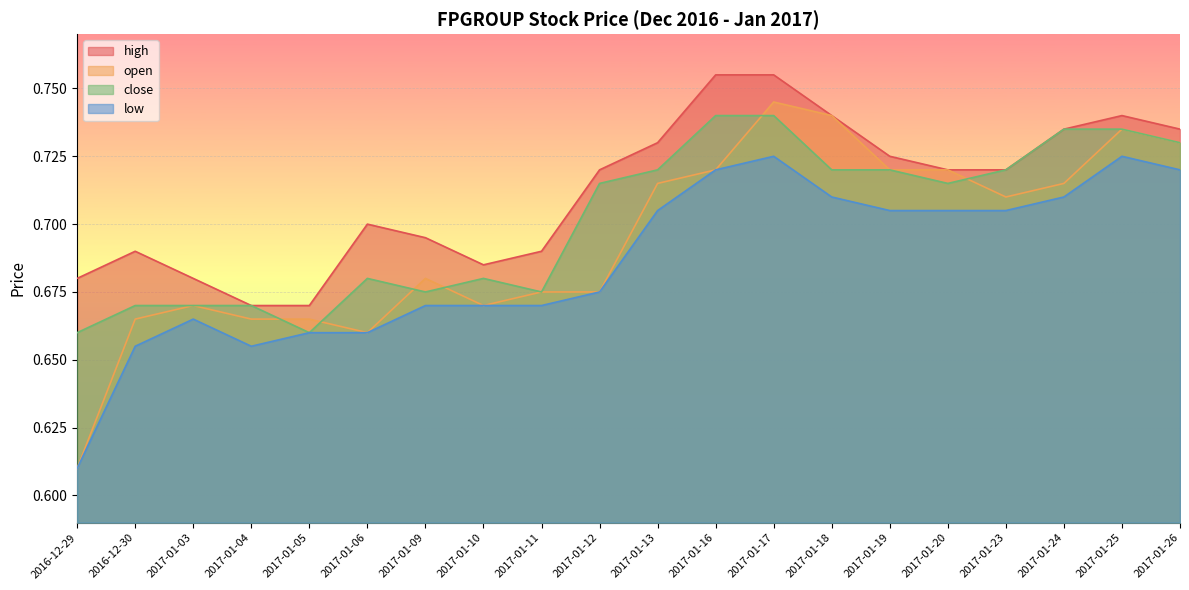

What is the difference between the second highest and second lowest values in the low series?

0.1